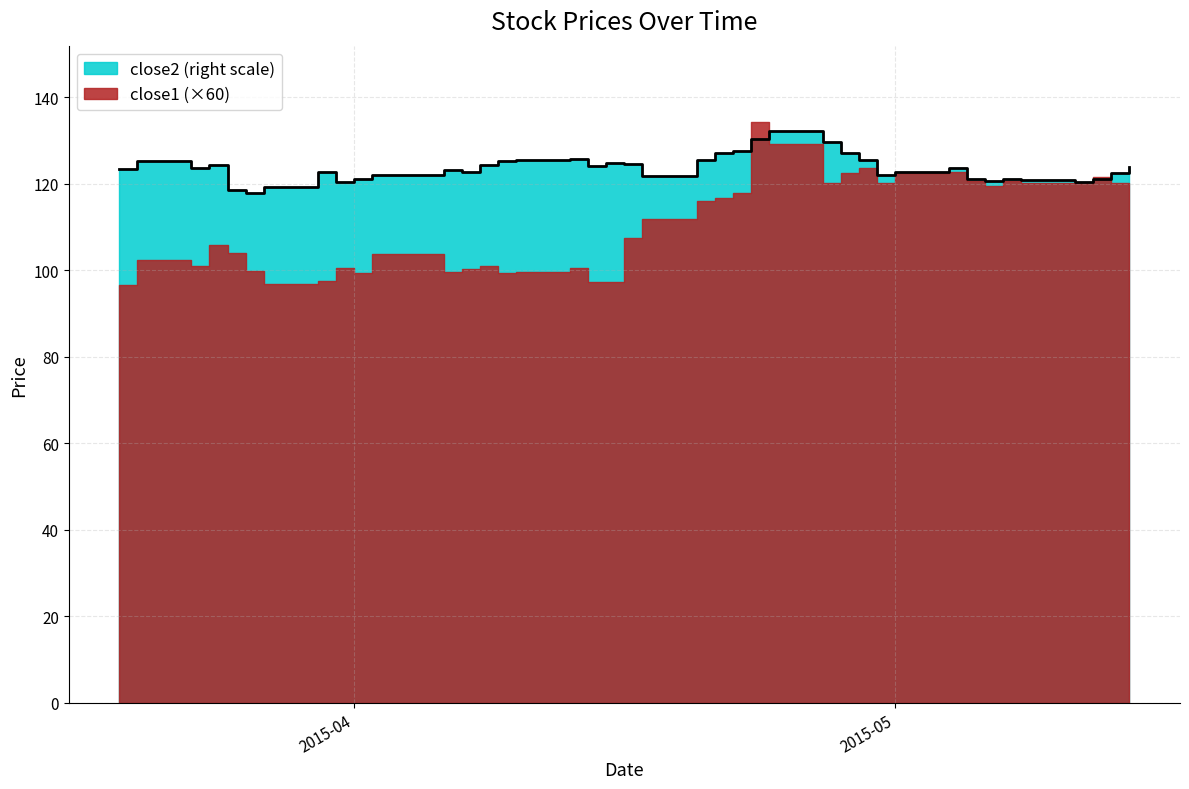

Where is the first local maximum?

2015-03-20